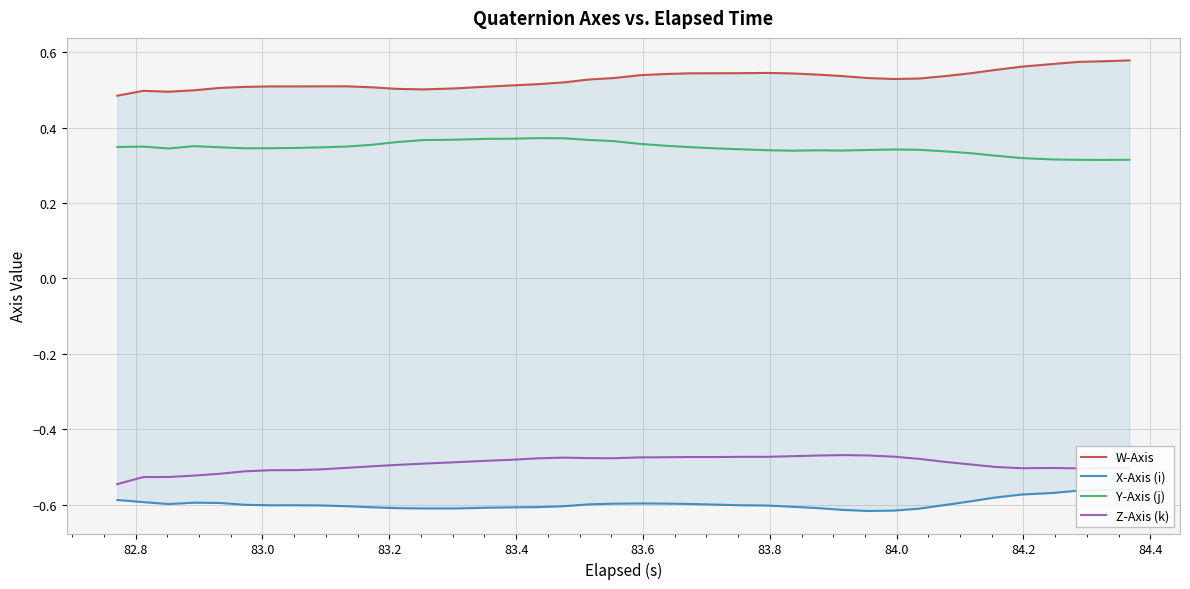

True or false: Z-Axis (k) and W-Axis cross at least once.

False